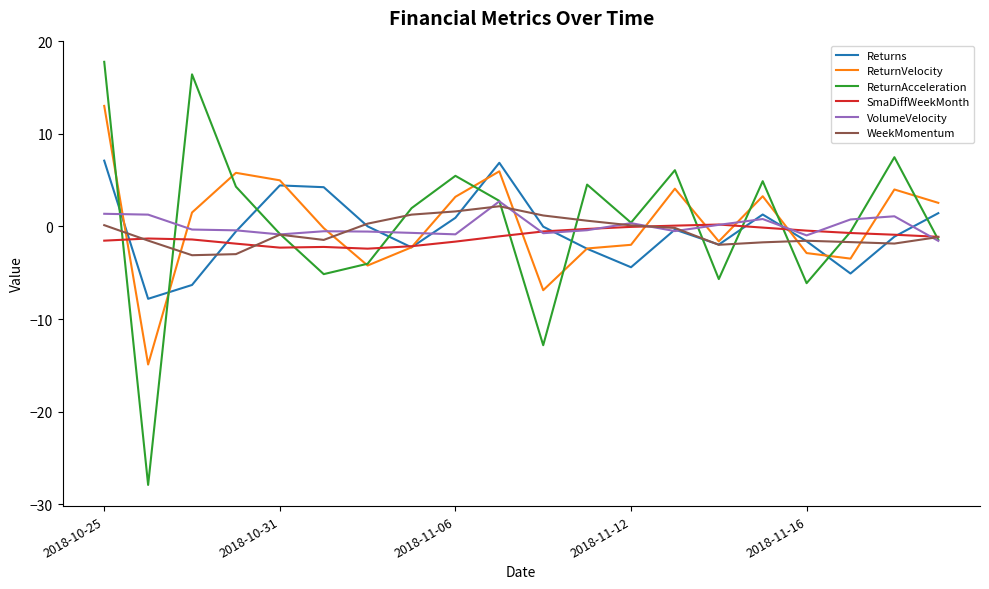

Which series has the widest spread of values?

ReturnAcceleration